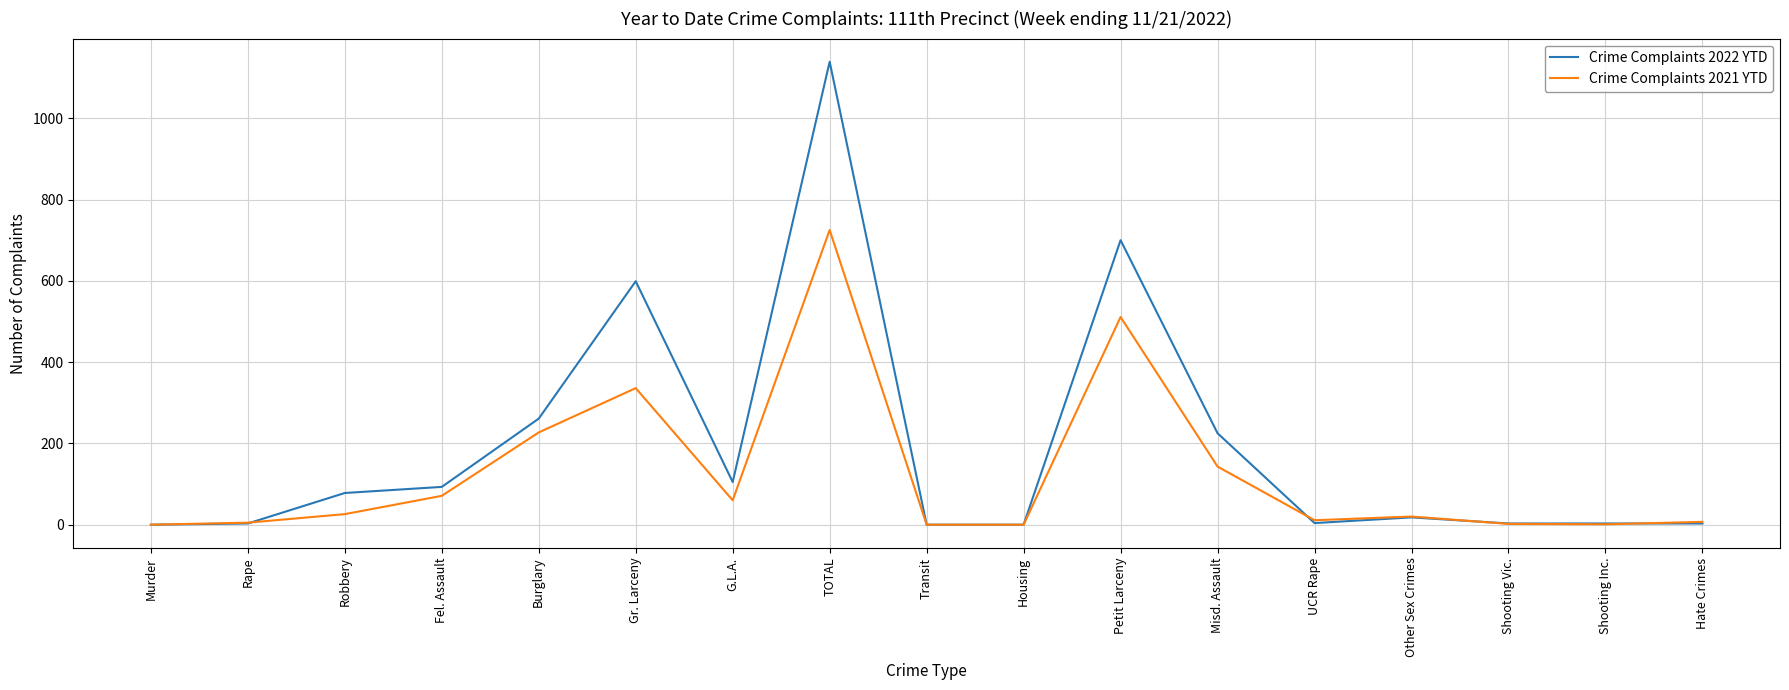

At which category is the sum across all series the highest?

TOTAL